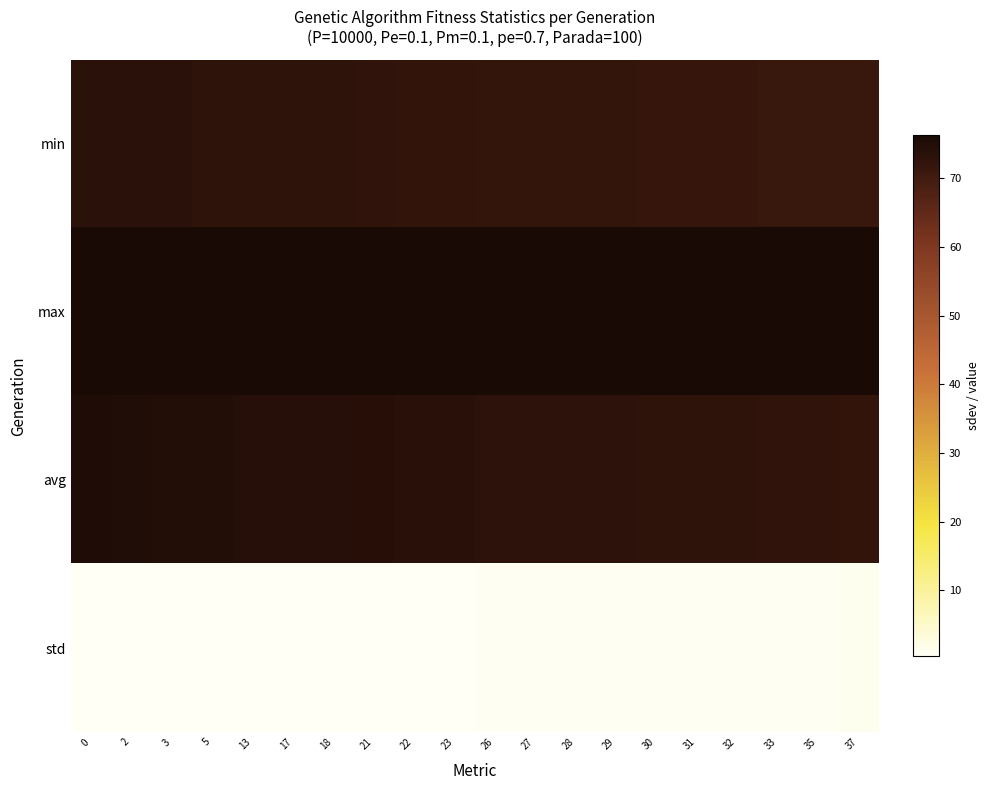

Which series has the largest total across all categories?

max